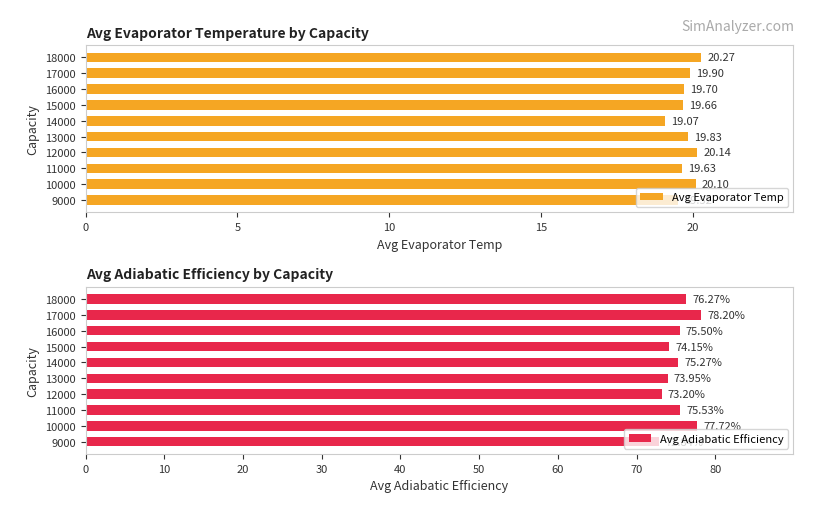

The Avg Adiabatic Efficiency series shows 76.3 at 18000. True or false?

True